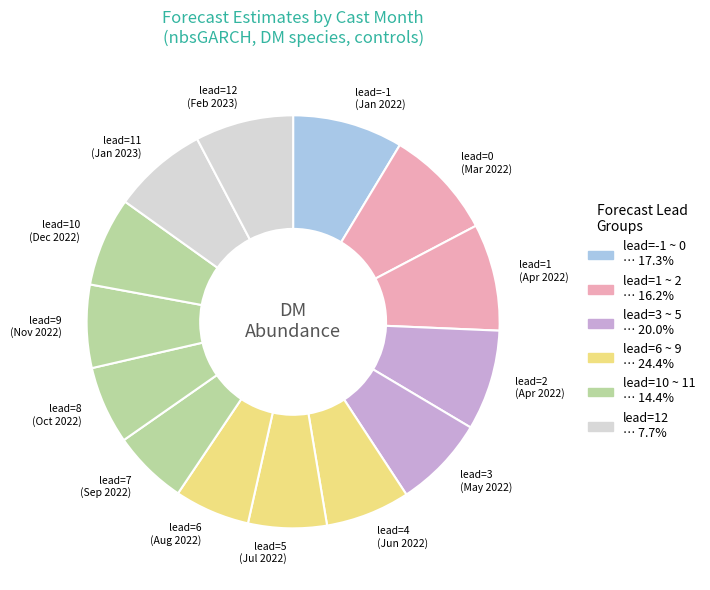

Approximately how many times larger is the value at lead=7 (Sep 2022) compared to lead=4 (Jun 2022)?

0.9